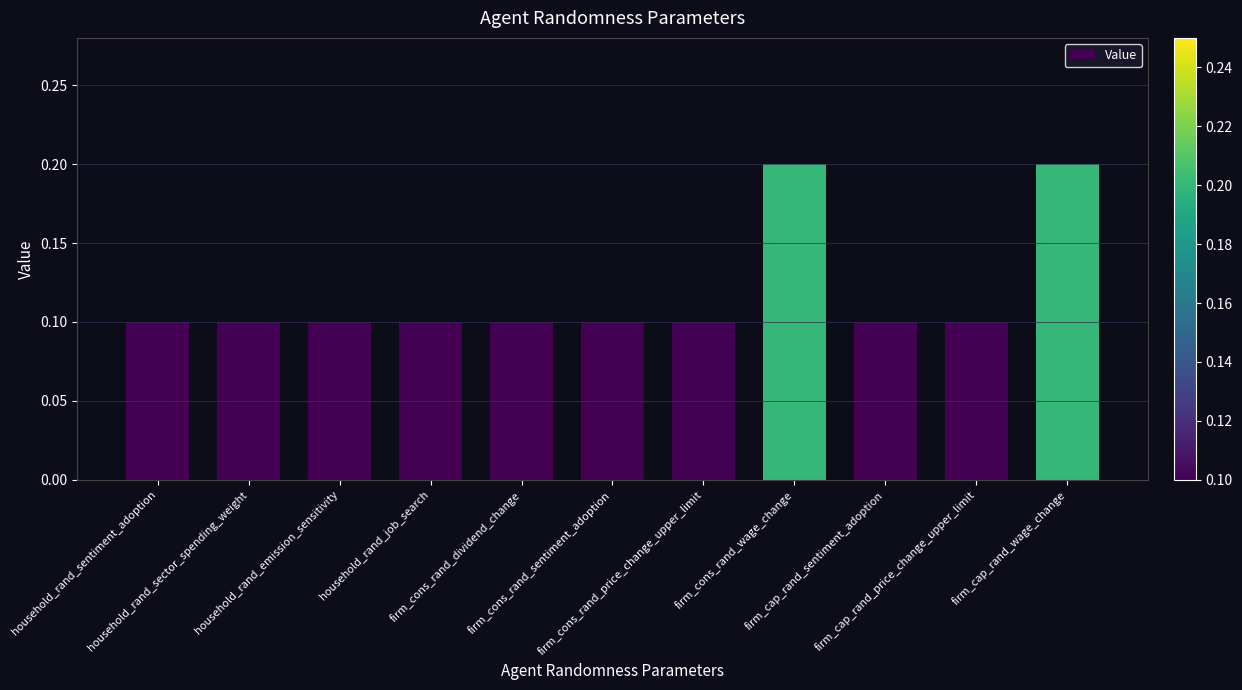

The chart shows a value of 0.1 at household_rand_sector_spending_weight. True or false?

True